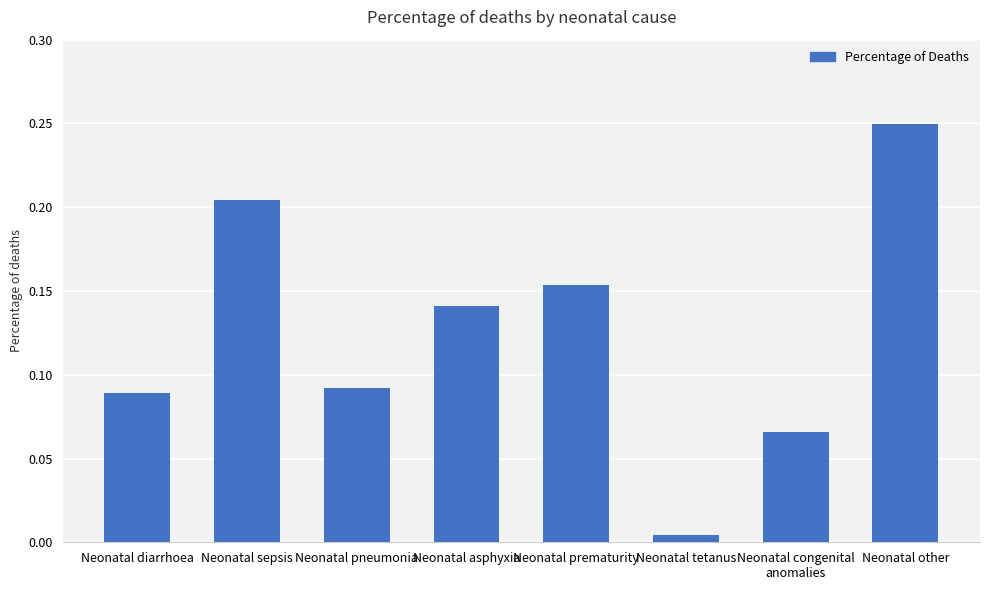

What is the label of the 1st bar from the left?

Neonatal diarrhoea